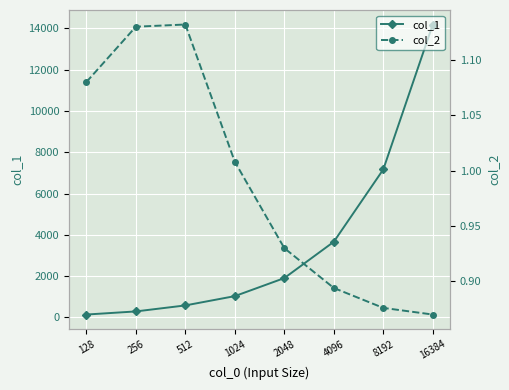

How many lines are shown in the chart?

2